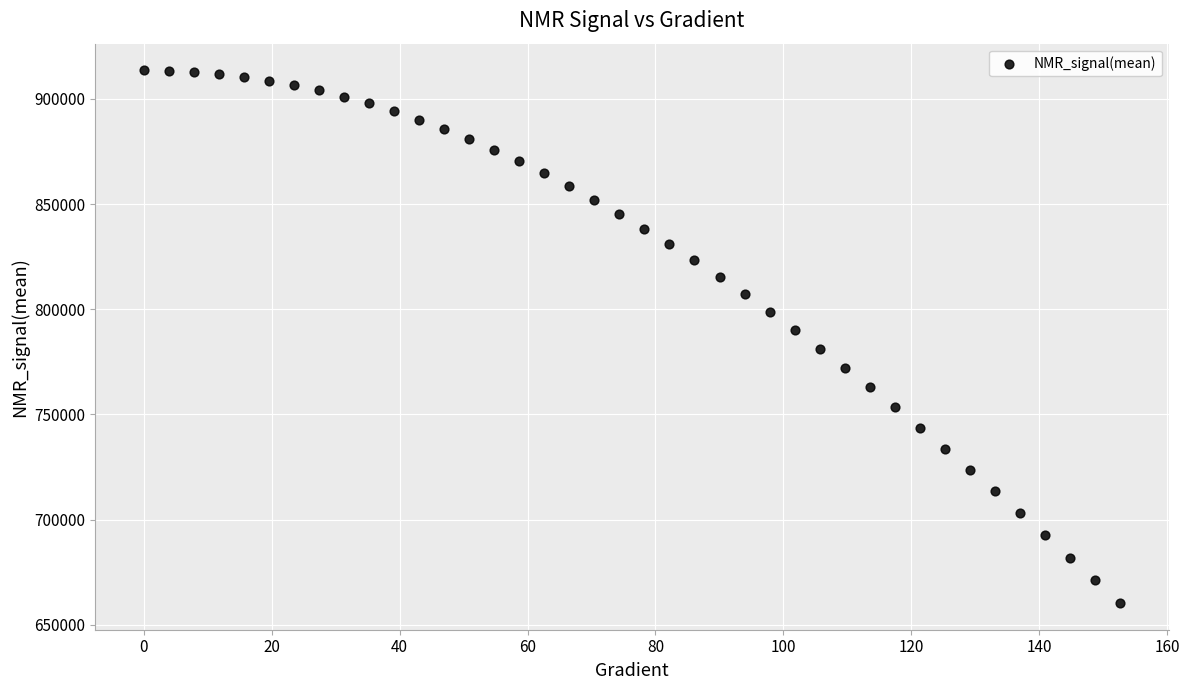

What is the range of Y values (max minus min)?

253254.3